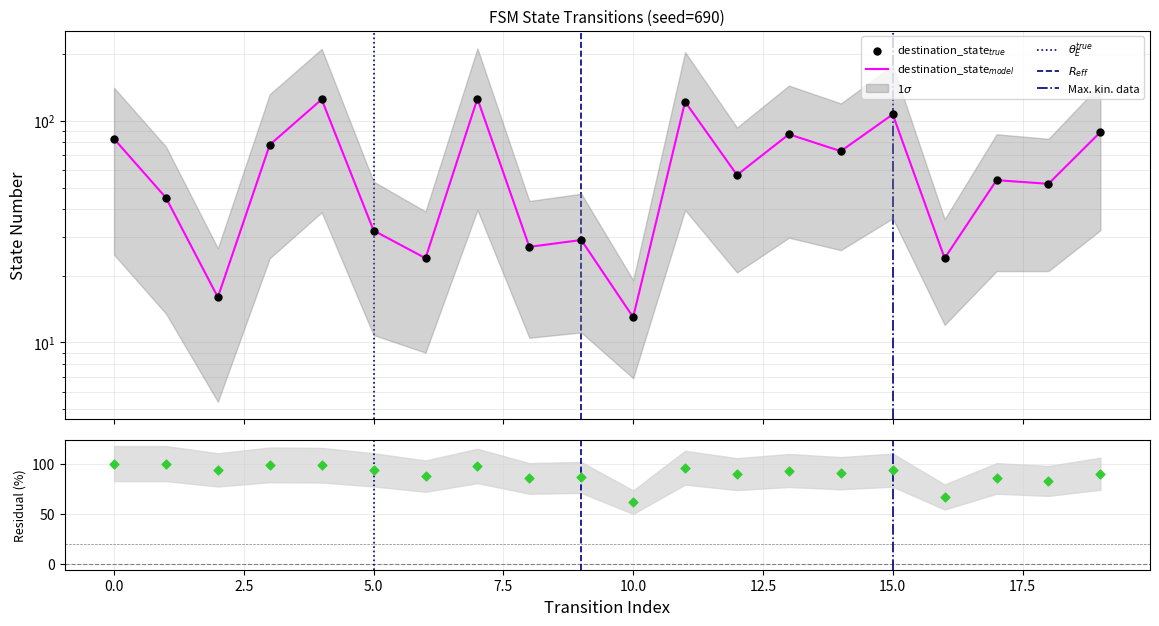

What is the change in value from 1 to 5?

-13